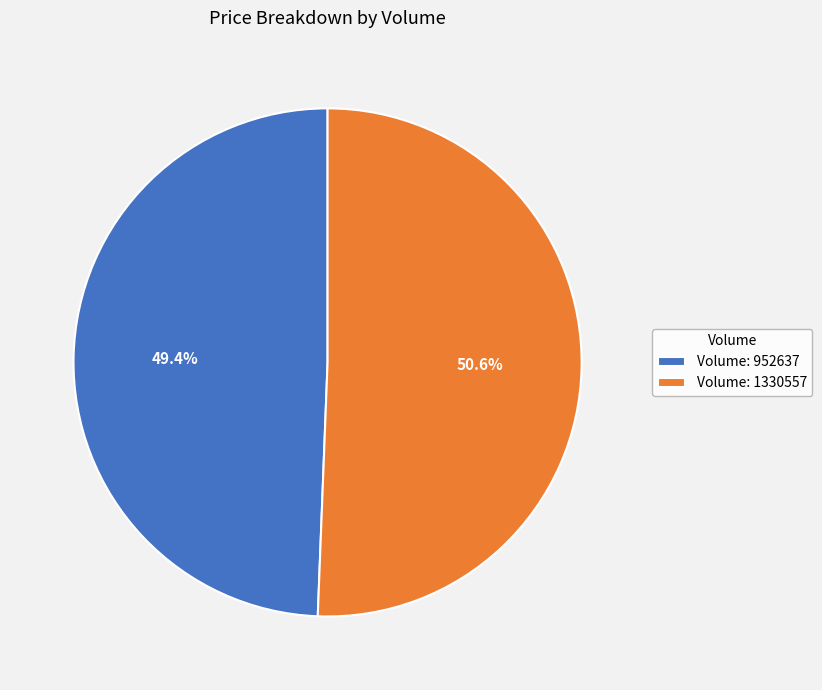

What is the majority slice?

Volume: 1330557